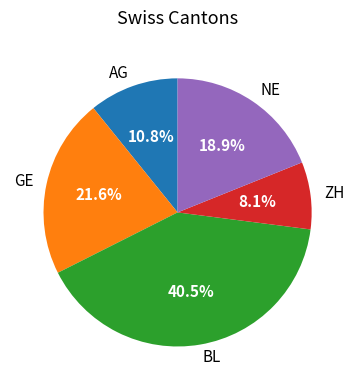

How many segments does this pie chart have?

5